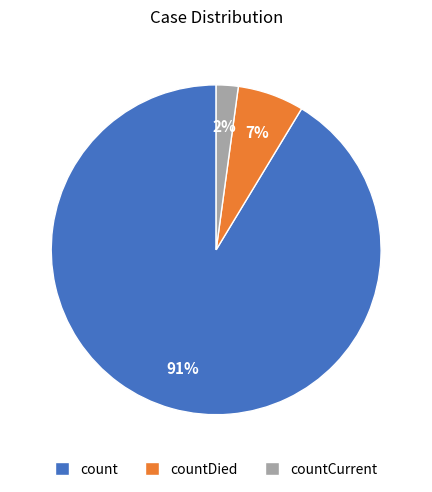

What is the majority slice?

count